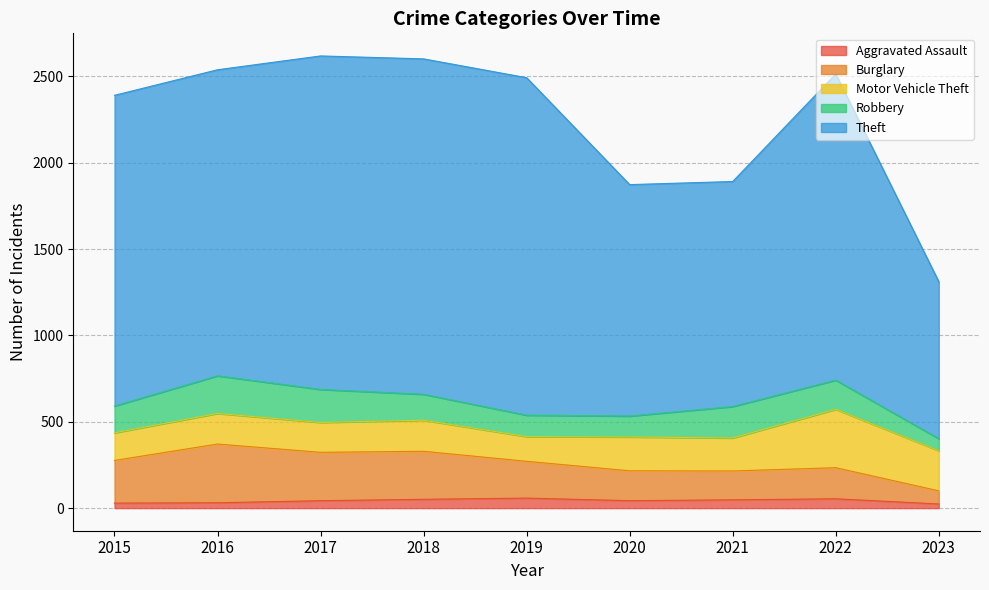

Does the chart display data point markers on the line(s)?

No